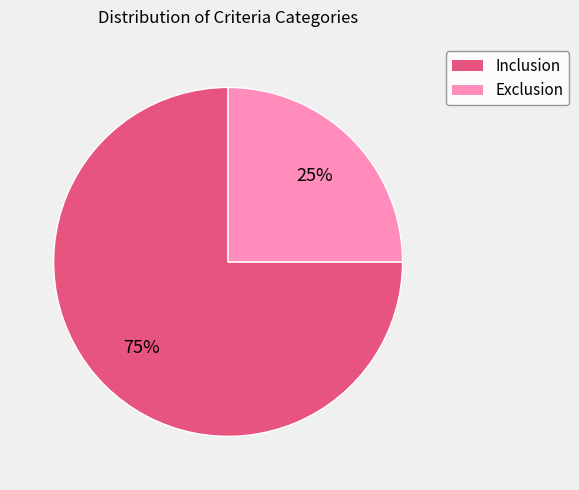

To the nearest percent, what portion does Inclusion represent?

75%